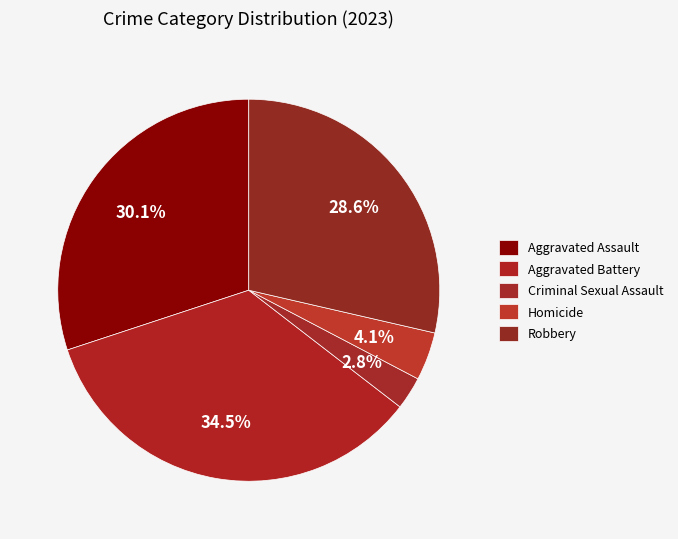

How many slices are in this pie chart?

5